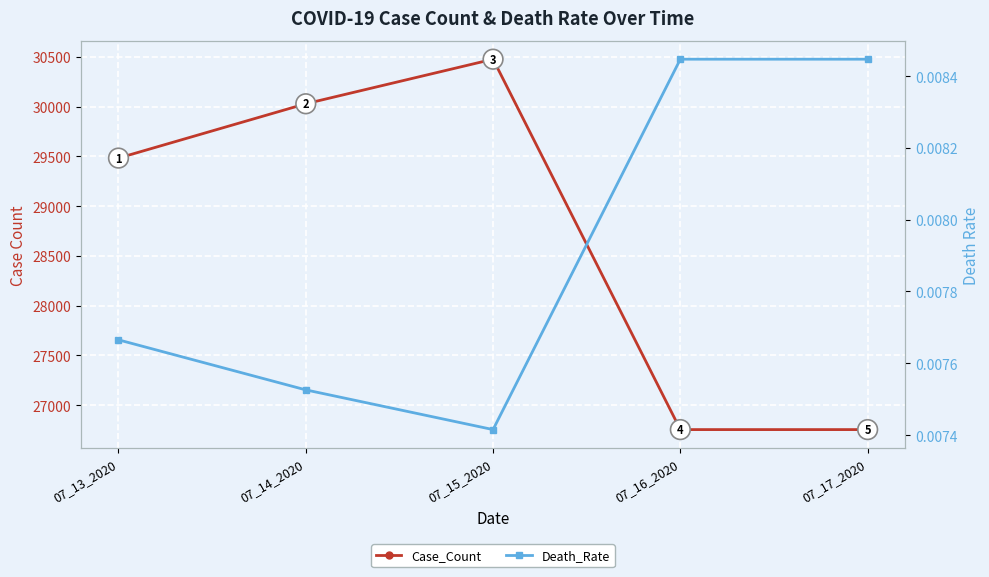

In Death_Rate, how many points are lower than both neighbors (excluding endpoints)?

1